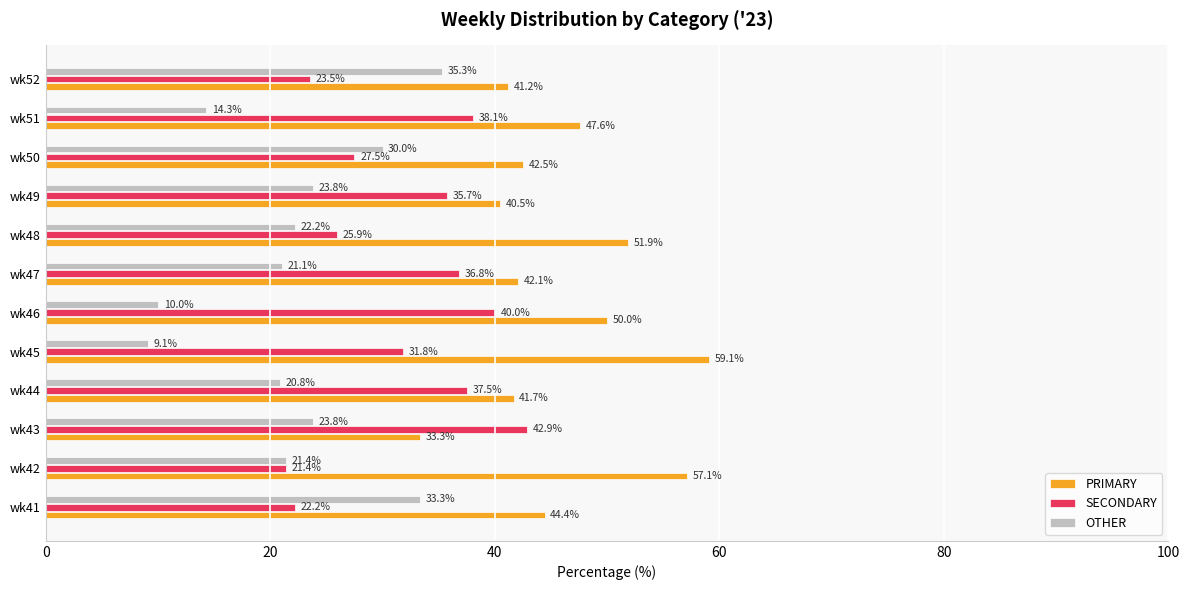

How many data points in OTHER are less than 22?

6